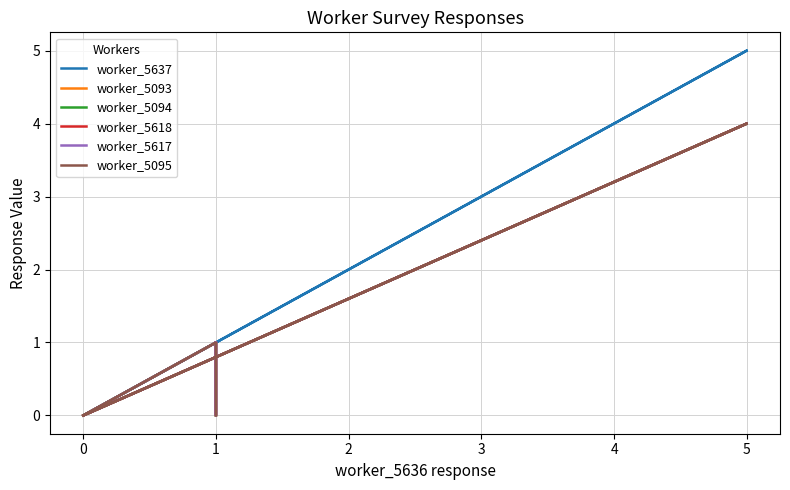

True or false: worker_5094 and worker_5637 cross at least once.

False